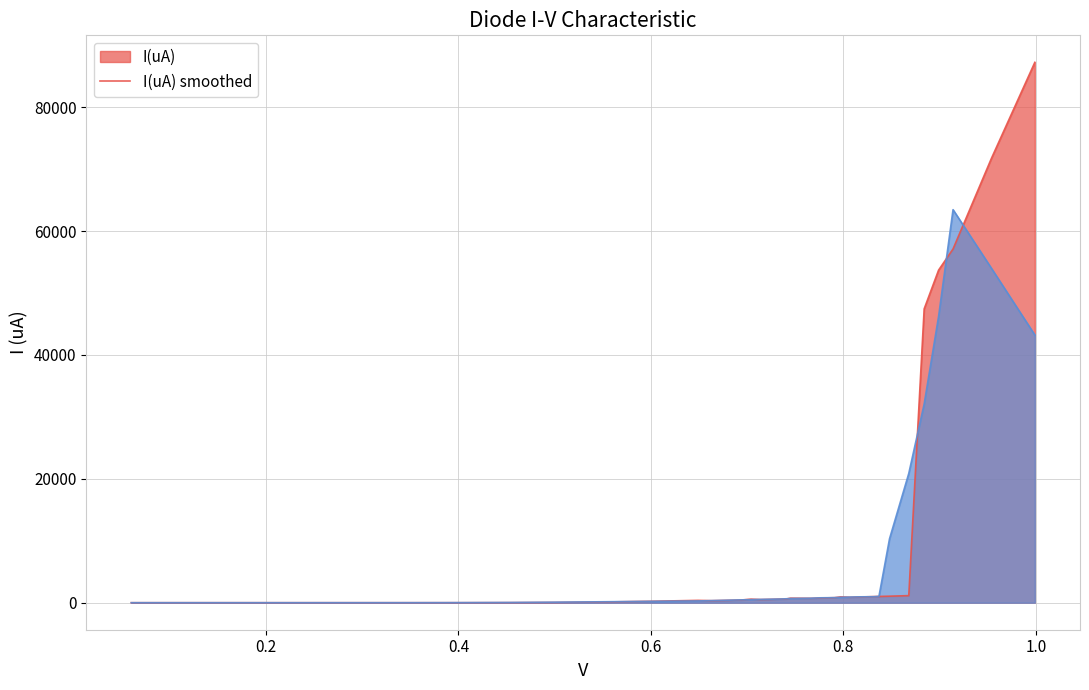

Reading left to right, transcribe all the data shown in this chart.

0.06=0.0	0.106=0.0	0.152=0.0	0.208=0.0	0.249=0.0	0.3=0.1	0.356=0.6	0.403=2.5	0.454=11.9	0.5=40.3	0.556=123.6	0.602=234.8	0.649=375.4	0.663=326.6	0.674=360.3	0.684=396.7	0.694=432.6	0.704=574.2	0.714=507.3	0.725=545.2	0.735=585.9	0.741=605.0	0.745=732.1	0.766=708.0	0.776=750.0	0.791=814.0	0.797=937.0	0.807=878.0	0.817=921.0	0.832=987.0	0.837=1009.0	0.848=1053.0	0.868=1143.0	0.884=47450.0	0.899=53710.0	0.914=57120.0	0.954=71790.0	0.999=87254.0